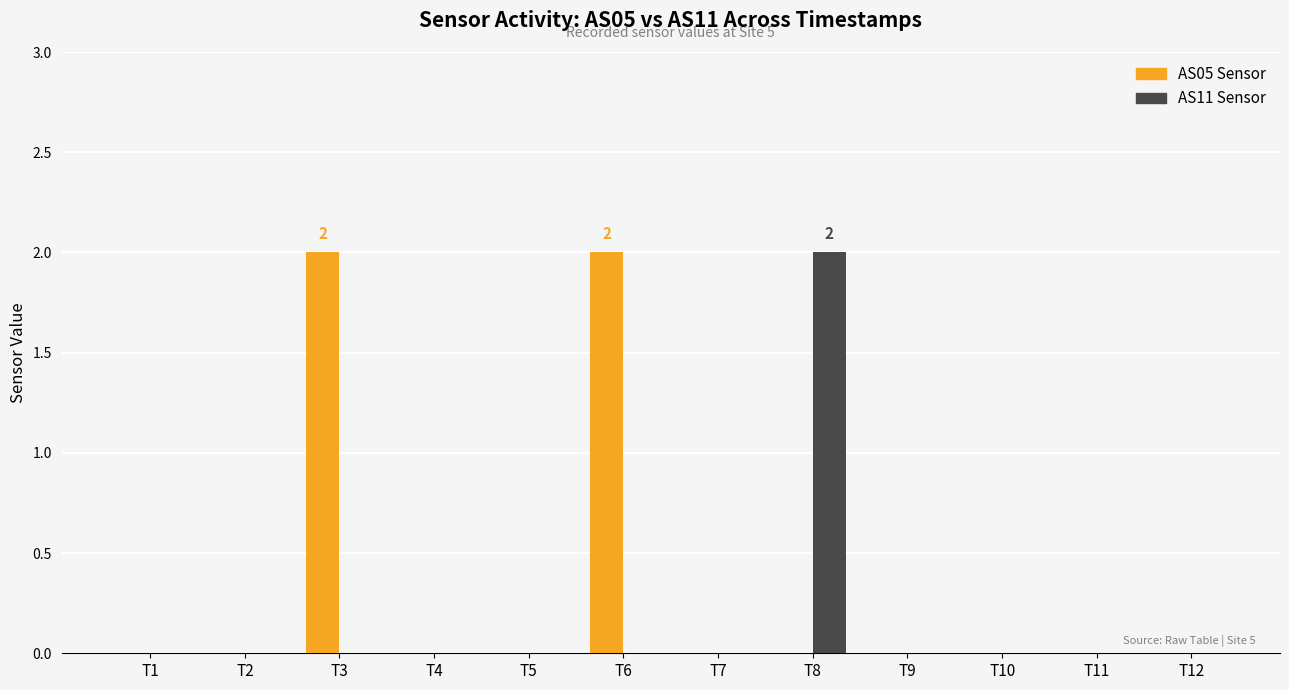

Are the bars grouped side by side (vs. stacked)?

Yes